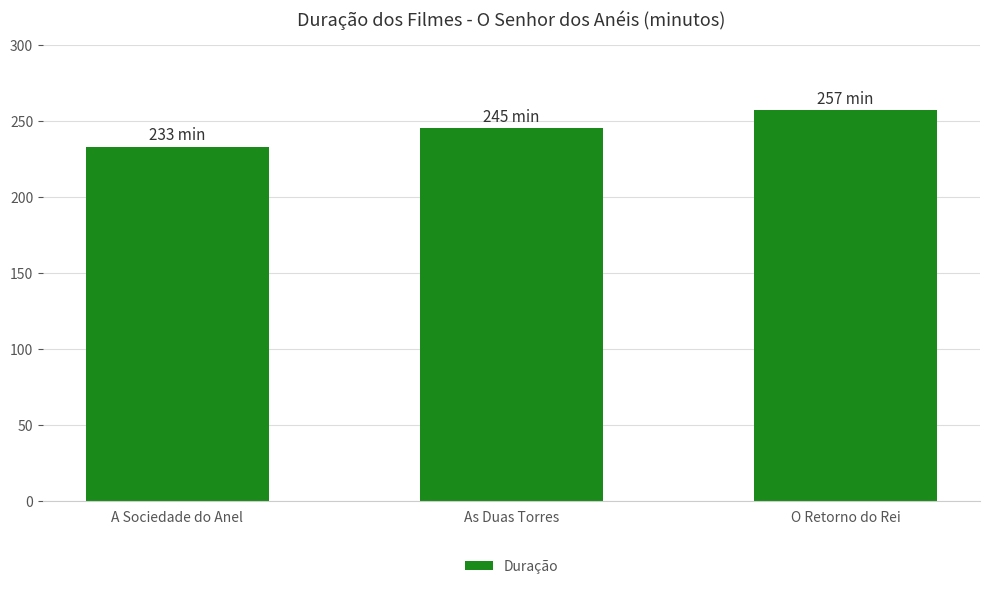

What is the value of the 3rd bar from the left?

257